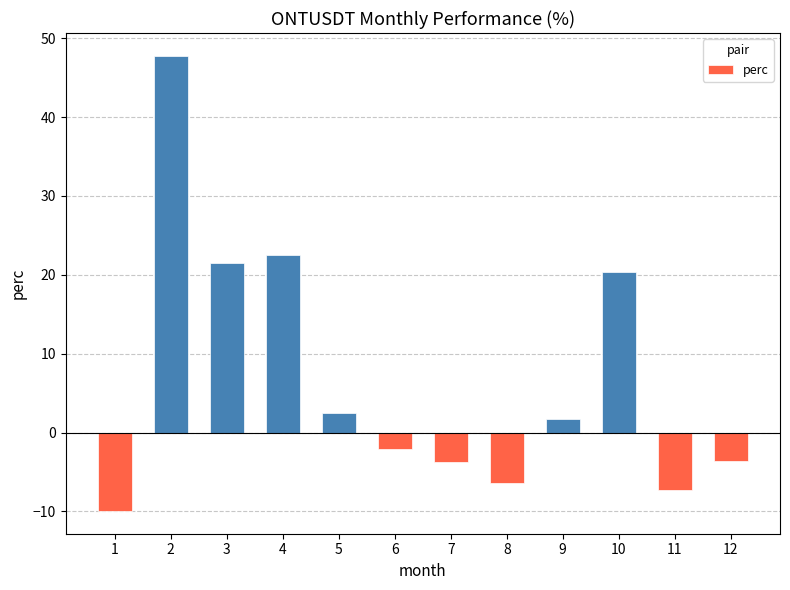

How many series are shown in this chart?

1